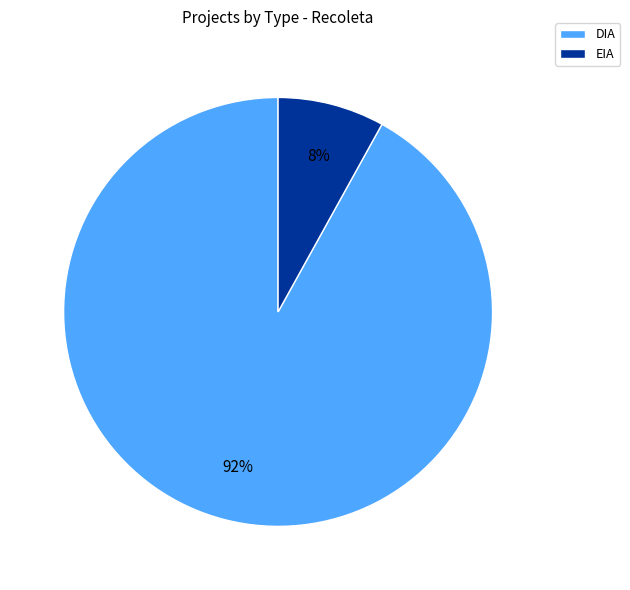

True or false: EIA accounts for 2% of the total.

False